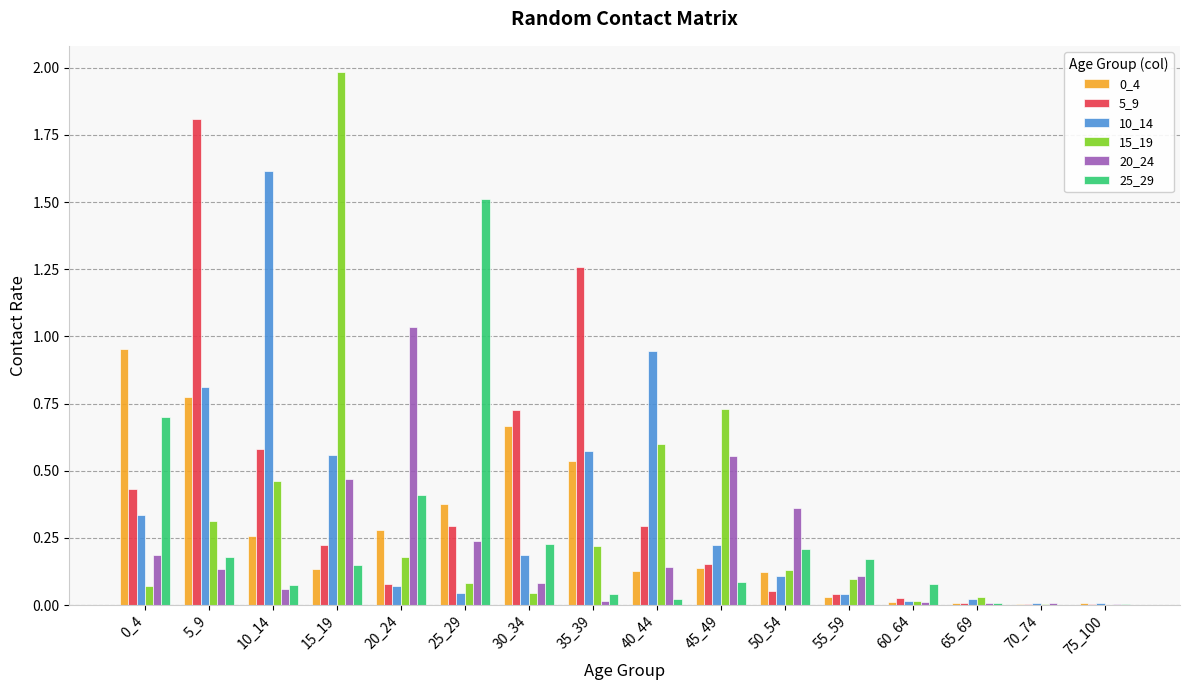

Which series has the widest spread of values?

15_19